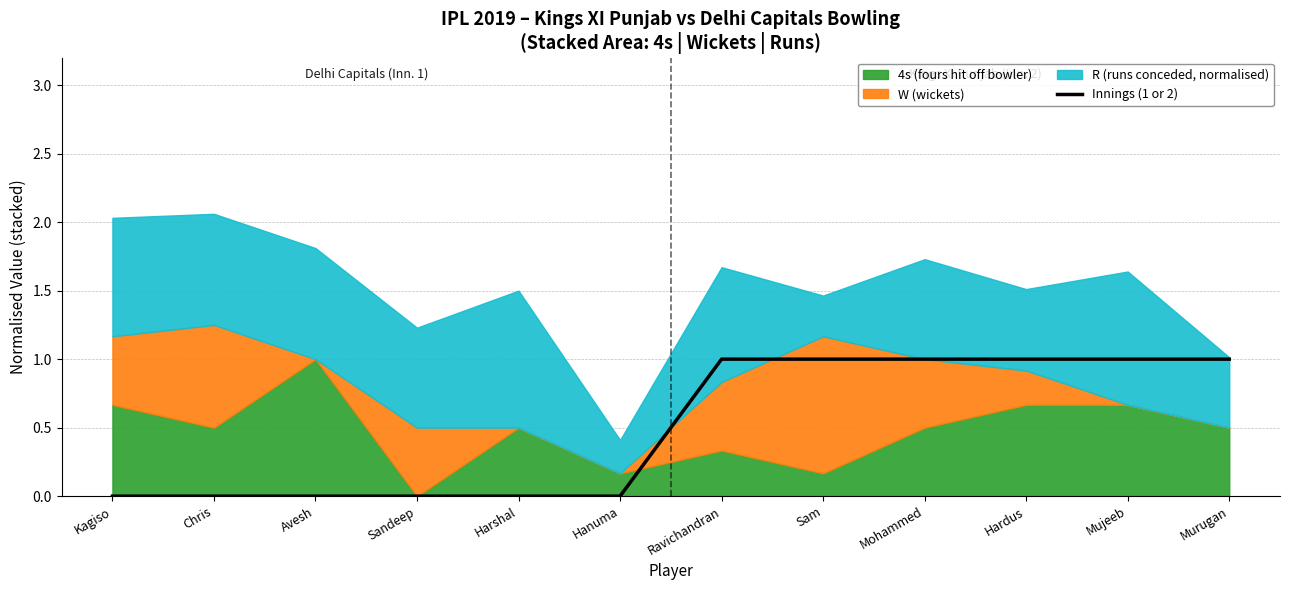

How many values are between 0 and 1?

12